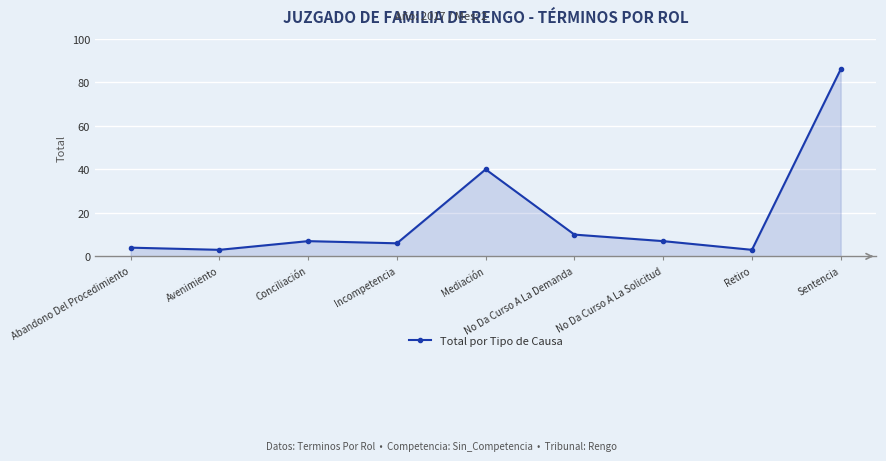

How many interior local peaks (higher than both neighbors) does the data have?

2